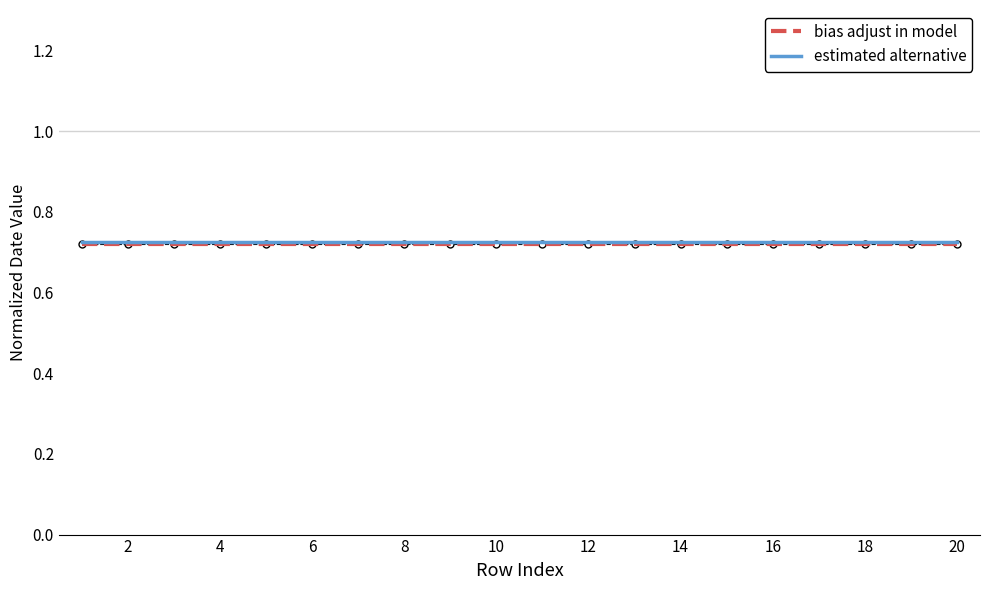

What is the average value of the estimated alternative series?

0.7